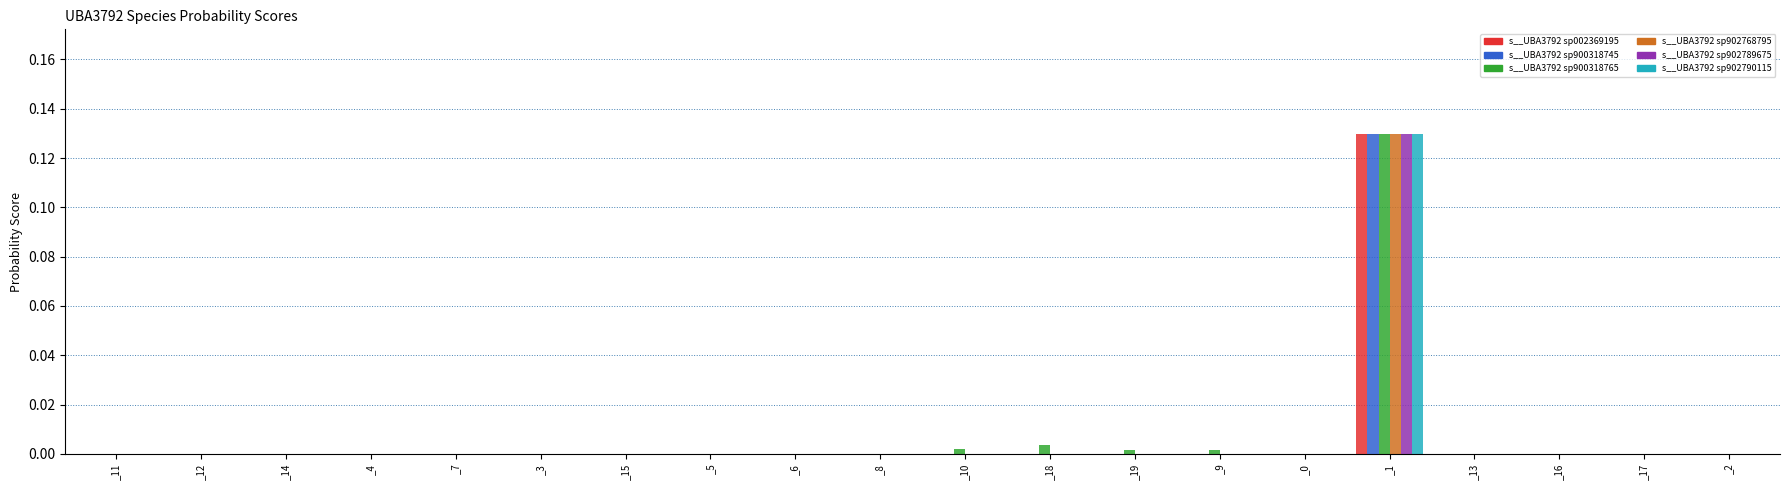

At which category is the sum across all series the highest?

_1